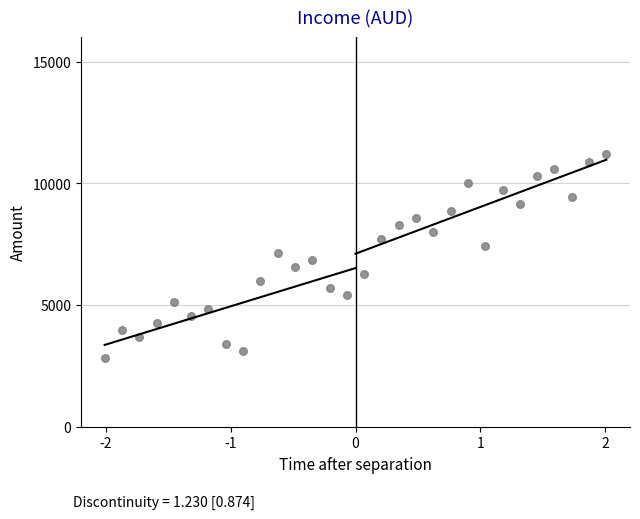

What is the range of X values (max minus min)?

4.0